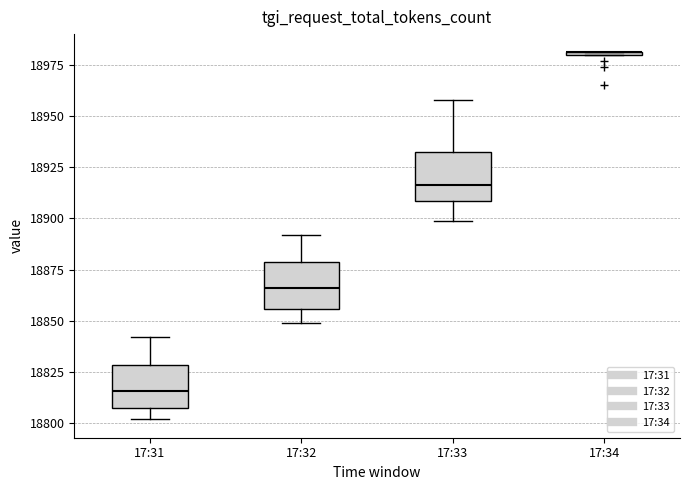

Reading left to right, read every box against the y-axis: the position of its median line, the range the box covers, and the ends of its whiskers. The values are not printed on the chart, so give them approximately, as read against the axis.

17:31: median 18815, box 18810 to 18830, whiskers 18800 to 18840
17:32: median 18865, box 18855 to 18880, whiskers 18850 to 18890
17:33: median 18915, box 18910 to 18930, whiskers 18900 to 18960
17:34: box collapsed to a line at 18980, whiskers 18980 to 18980